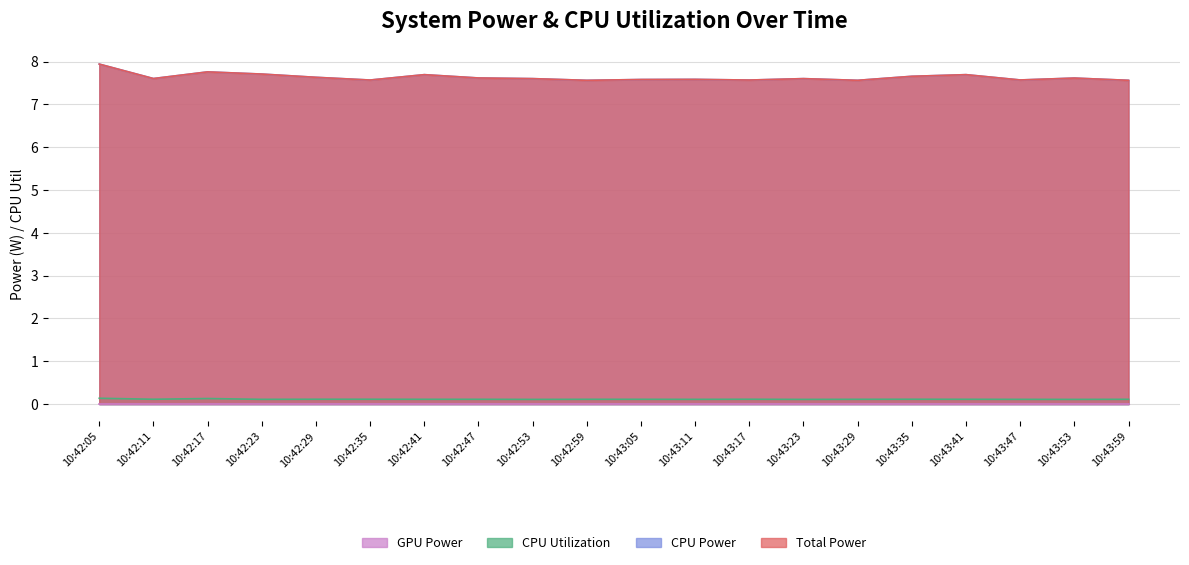

In CPU Utilization, how many points are lower than both neighbors (excluding endpoints)?

6